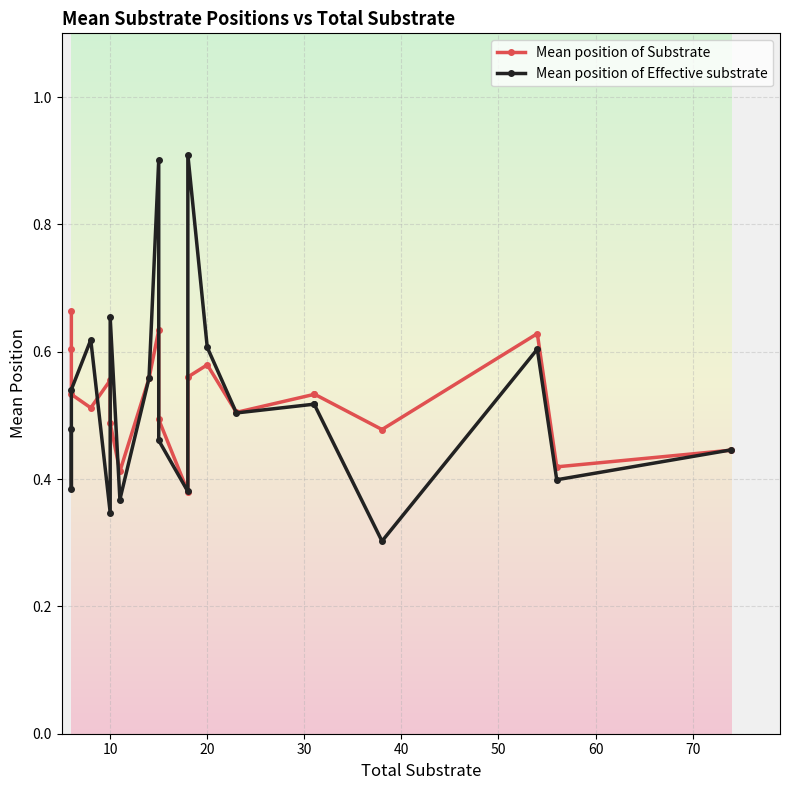

At 60, list the series in order from smallest to largest.

Mean position of Effective substrate, Mean position of Substrate